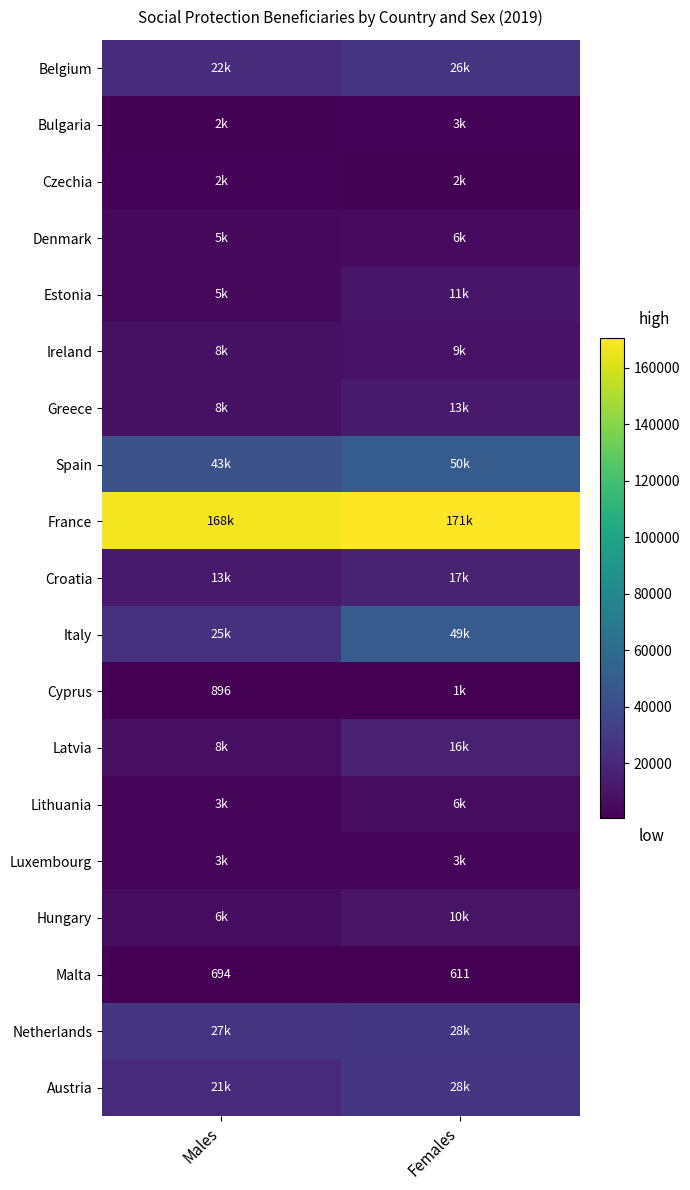

Rank the categories by Malta value from highest to lowest.

Males, Females